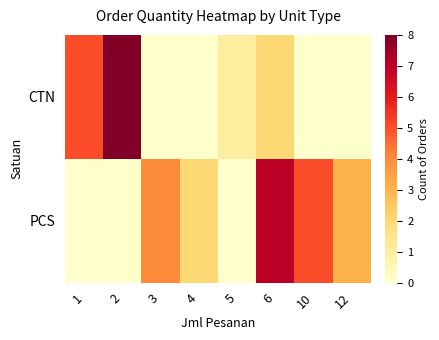

What is the total value across all series at 2?

8